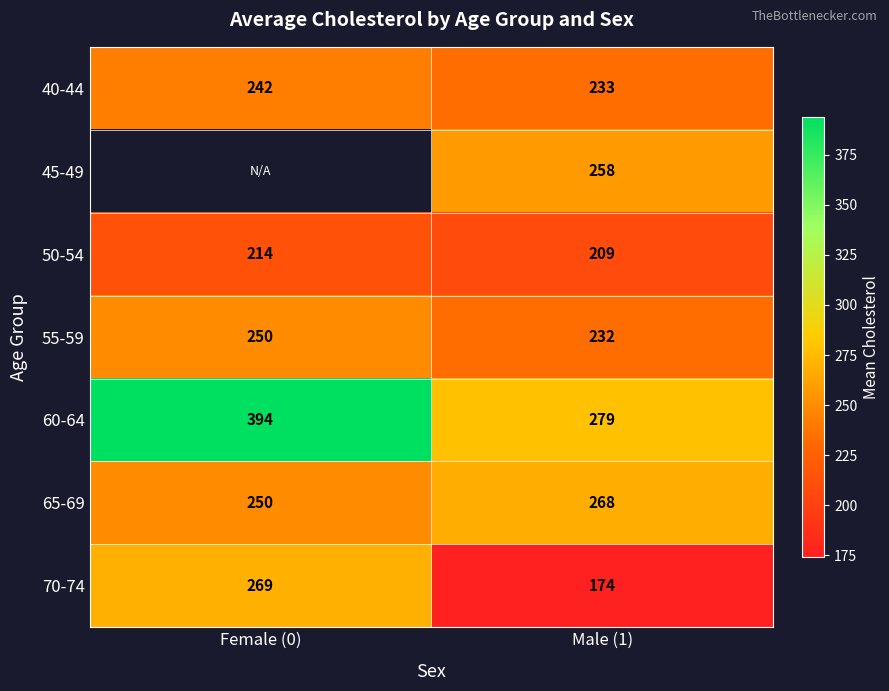

What is the sum of the 70-74 values at Female (0) and Male (1)?

443